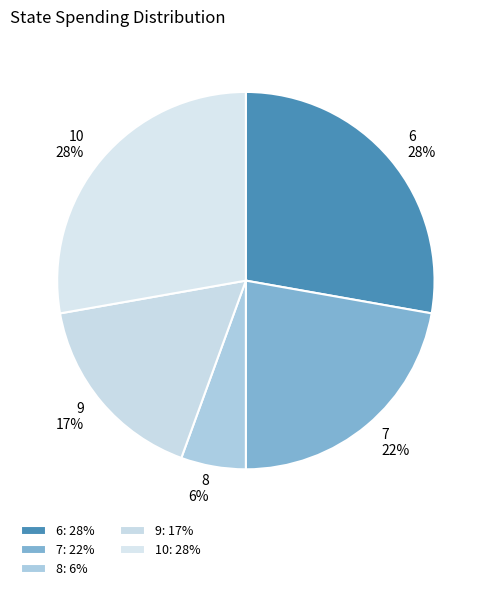

What percentage is the 10 slice, to the nearest percent?

28%